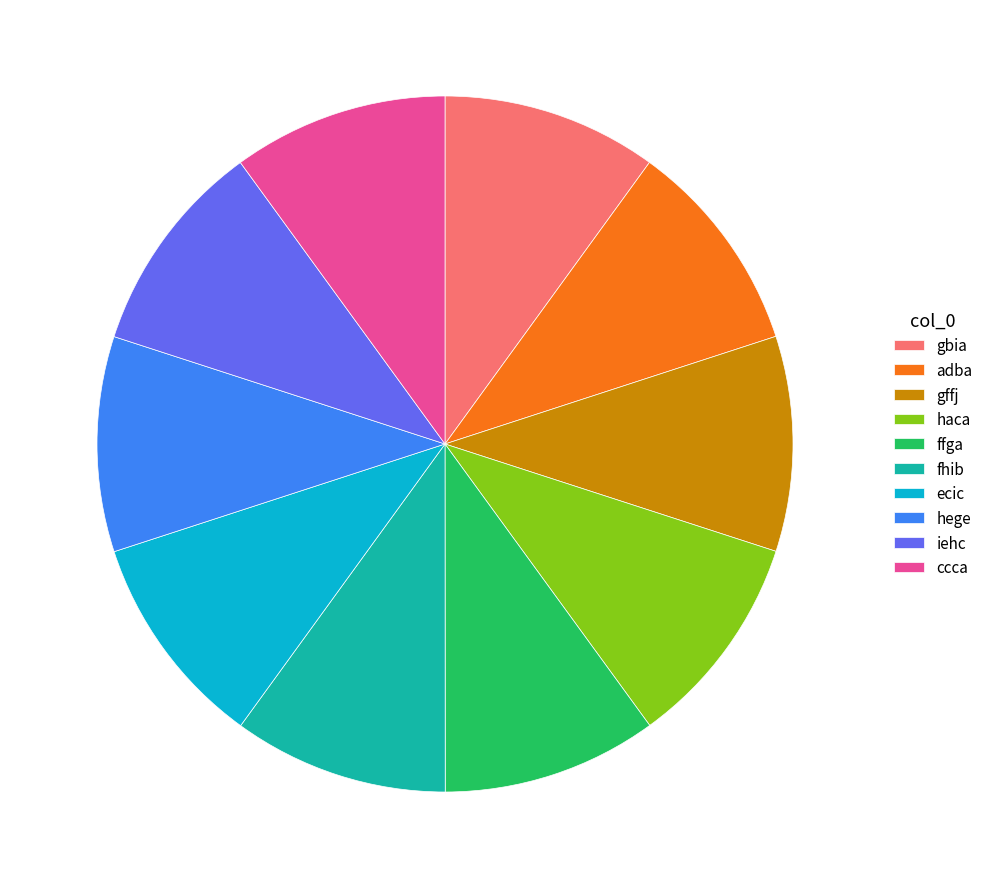

Does gbia account for over 50% of the chart?

No